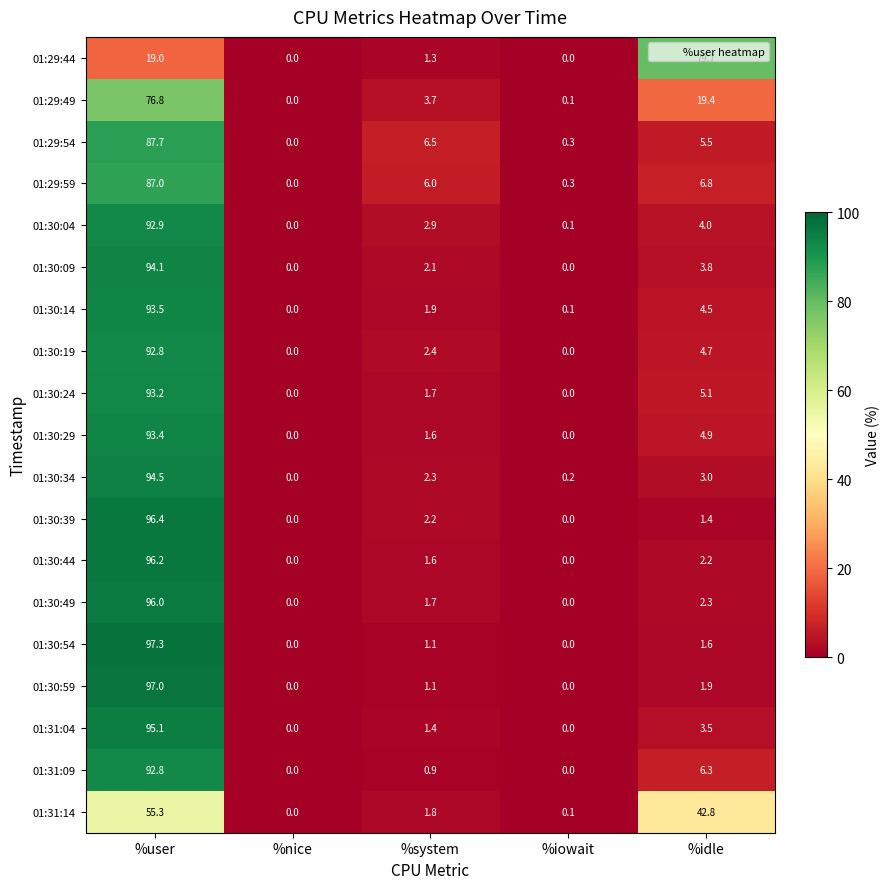

How many positive values does the 01:29:44 series have?

3